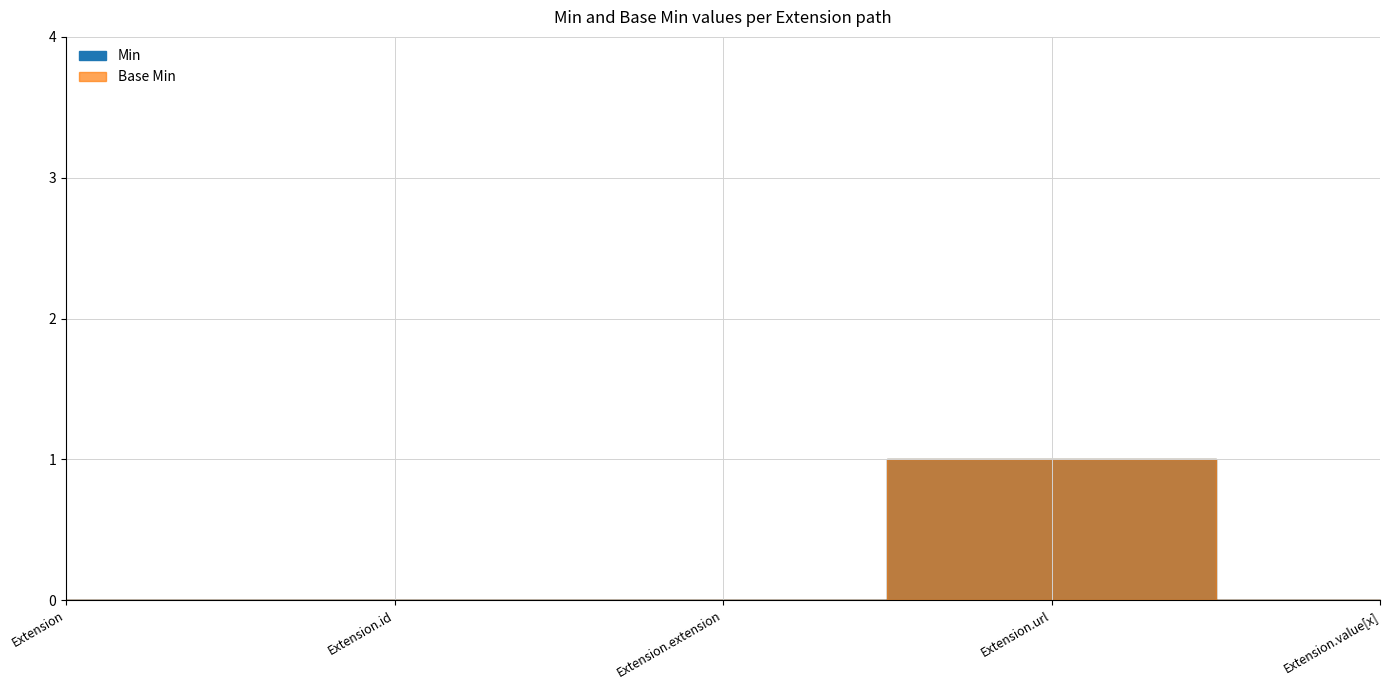

Which category has the lowest value across all series?

Extension